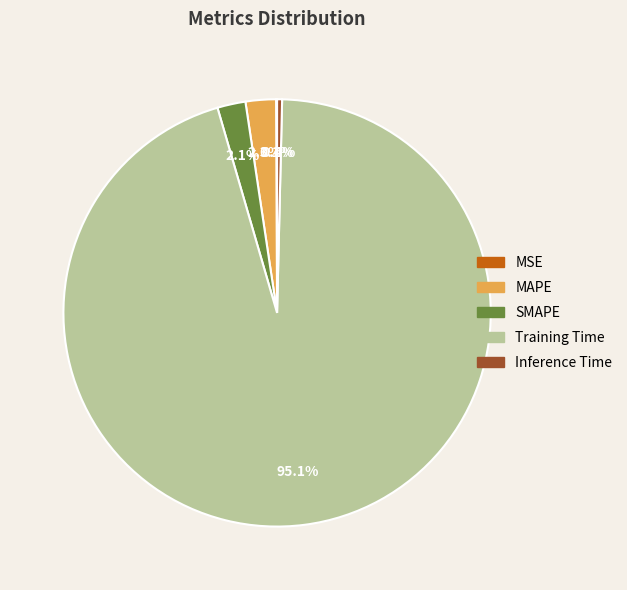

Combined, what portion of the pie is MAPE and SMAPE?

4.4%